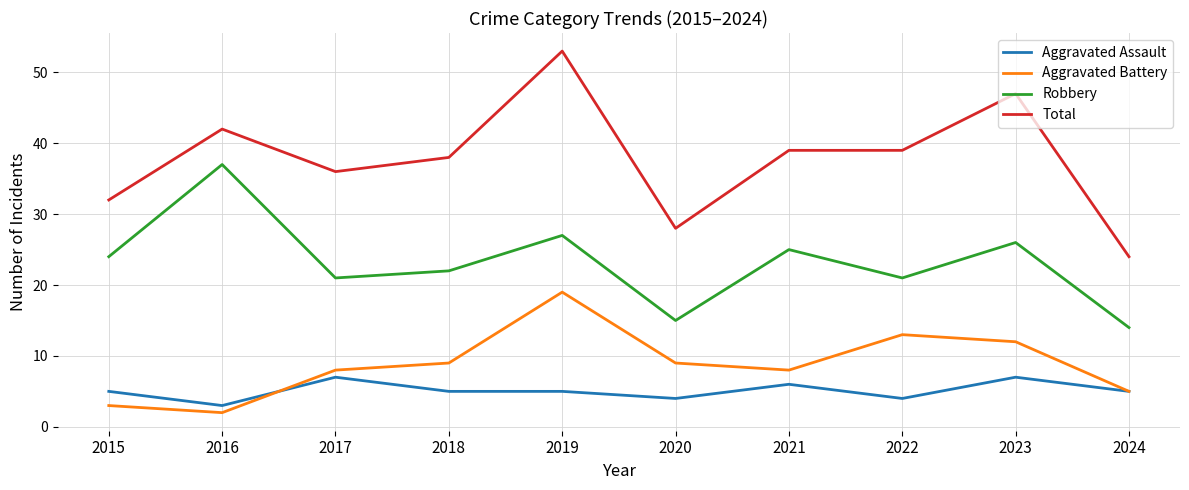

Where is the first local minimum for Total?

2017